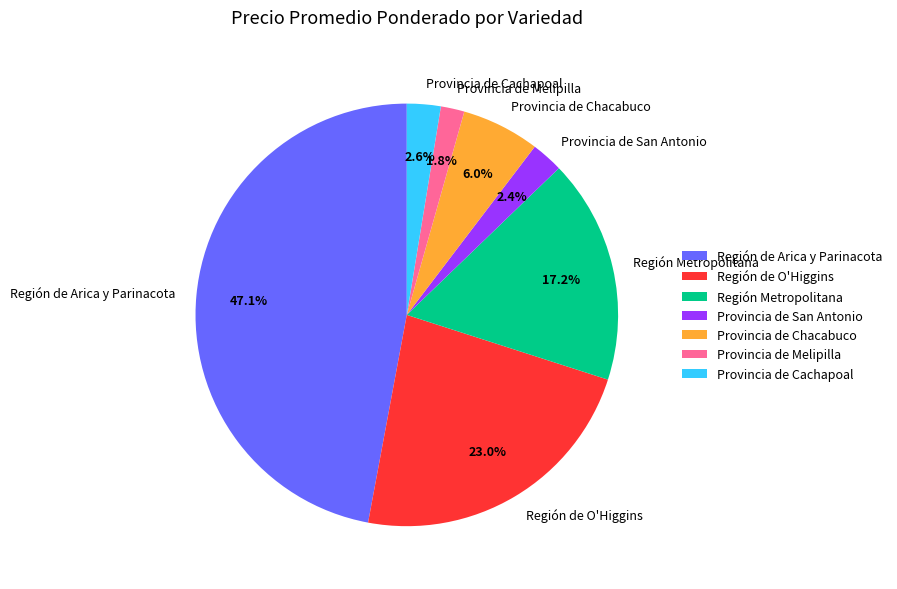

What is the ratio of the value at Región de Arica y Parinacota to the value at Región Metropolitana?

2.7